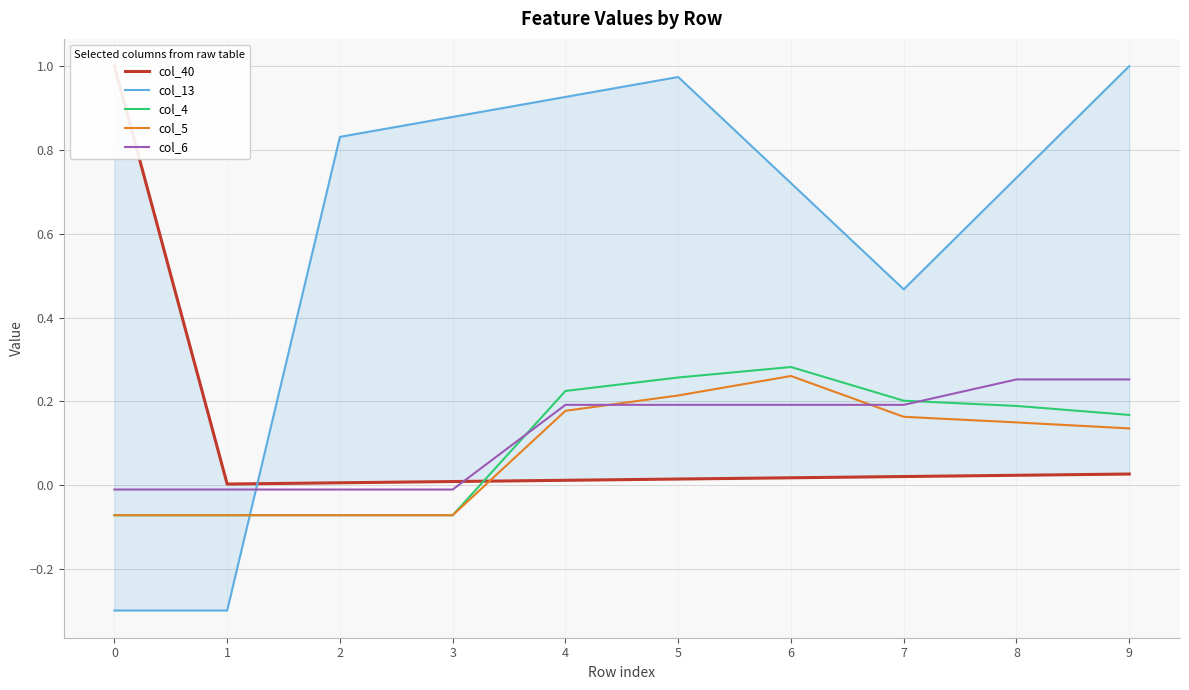

What value does the col_5 series have at 2?

-0.1